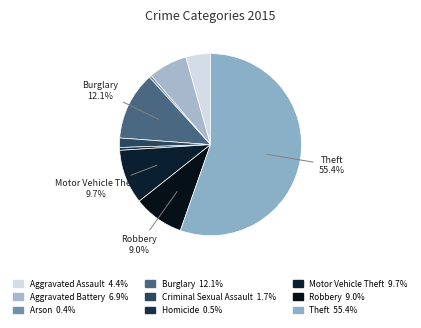

How many segments does this pie chart have?

9